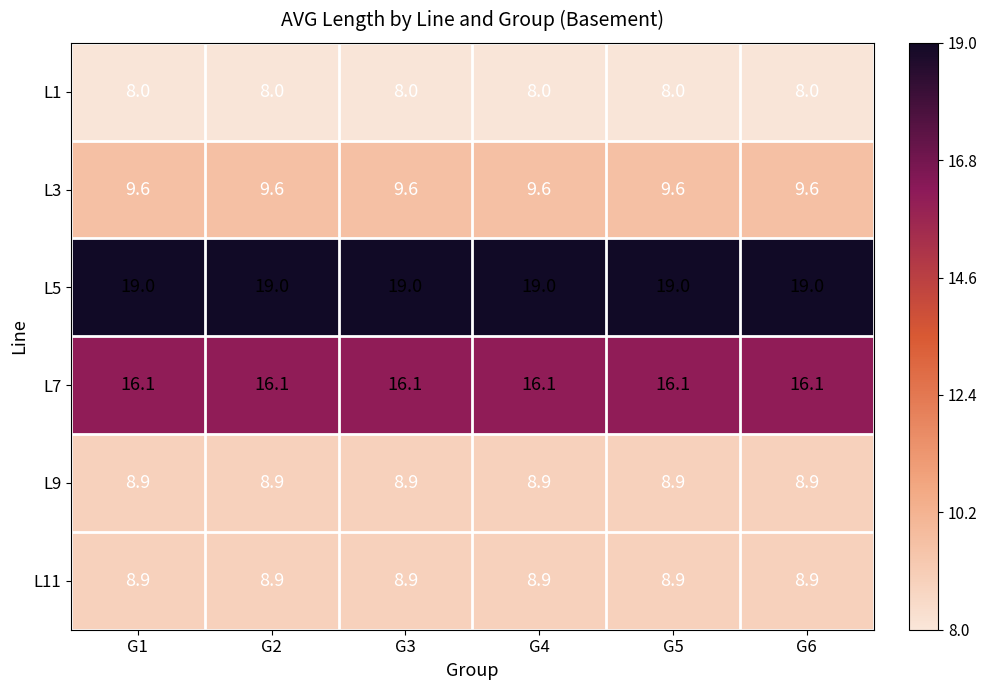

What is the total value across all series at G5?

70.5